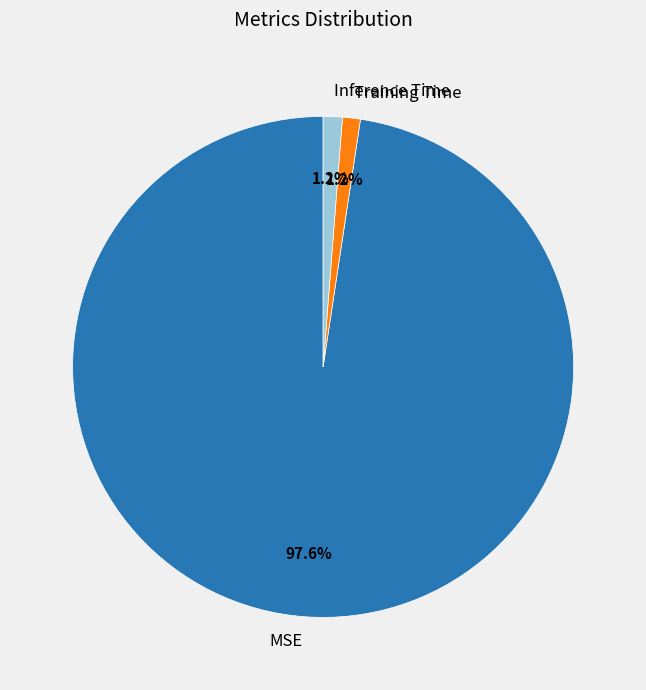

Which slice is the largest?

MSE